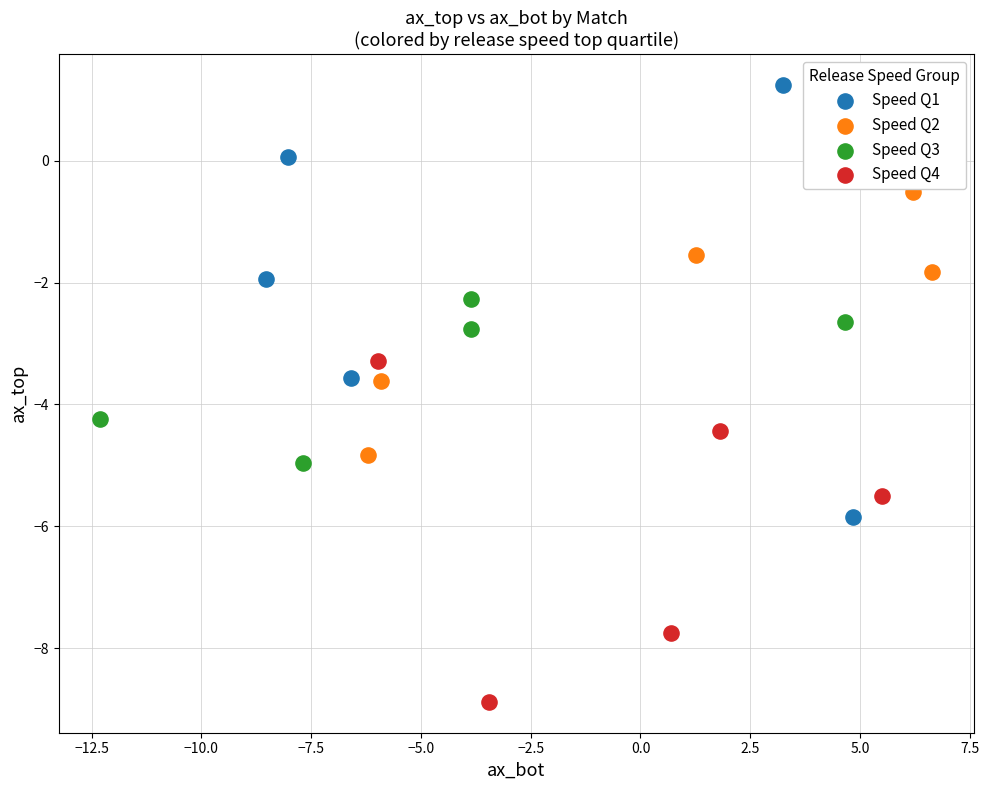

What are all the series names shown in the legend?

Speed Q1, Speed Q2, Speed Q3, Speed Q4